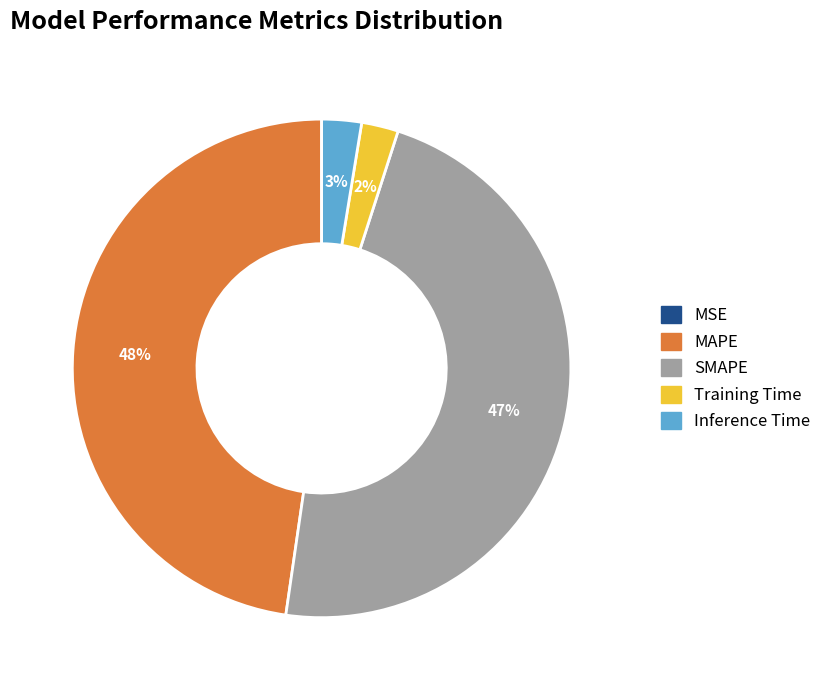

Does any single category account for the majority?

No